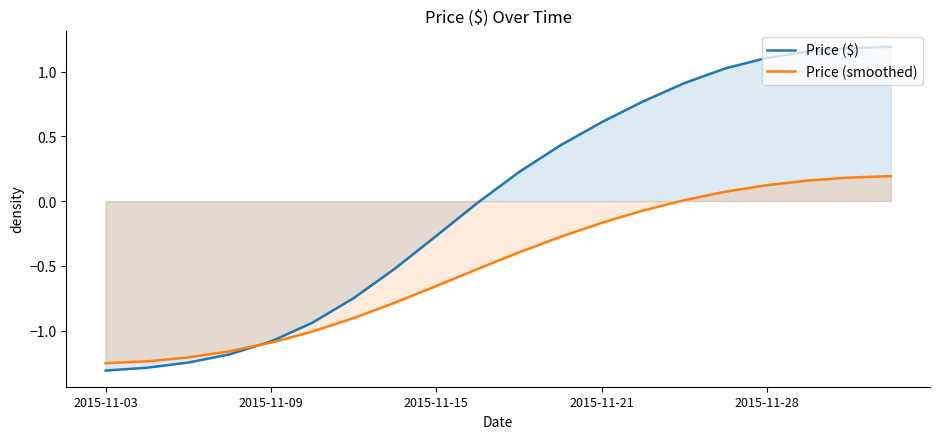

Which series has the largest range (max minus min)?

Price ($)